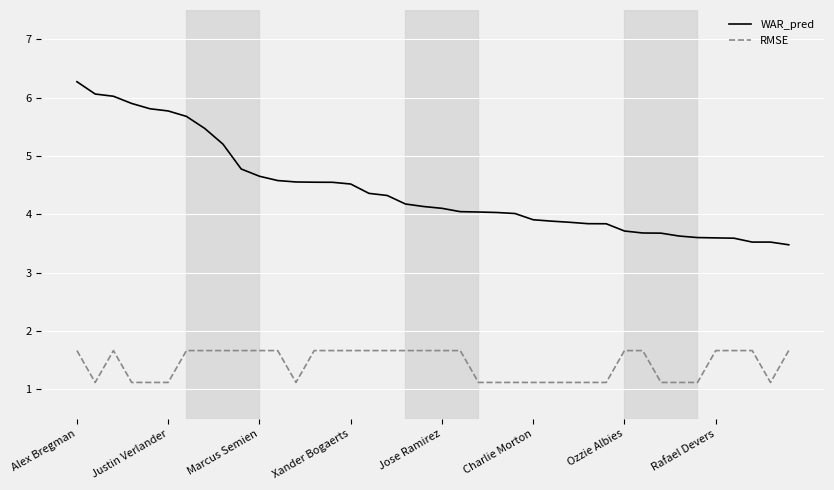

What is the difference between the second highest and second lowest values in the WAR_pred series?

2.5